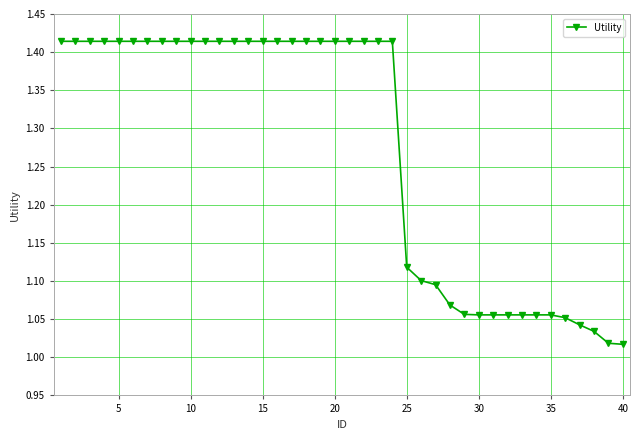

What is the sum of all values?

50.9